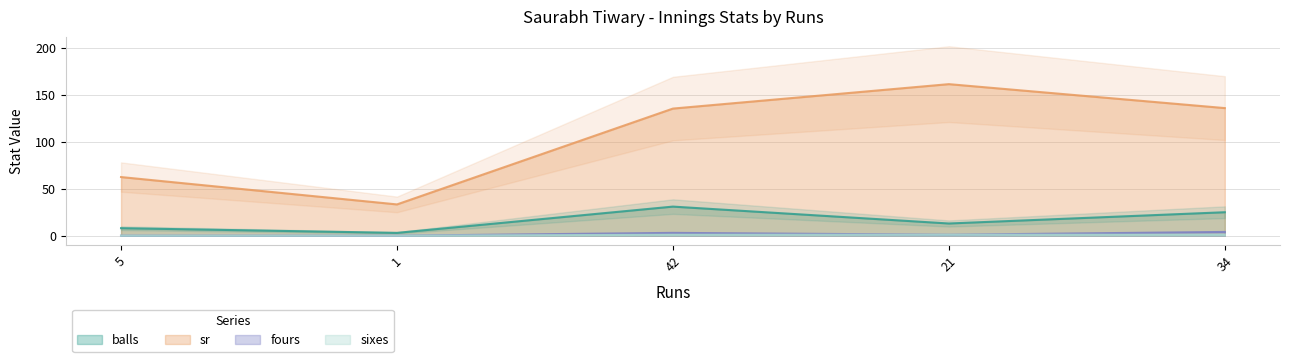

How many values in the fours series are below 1?

2